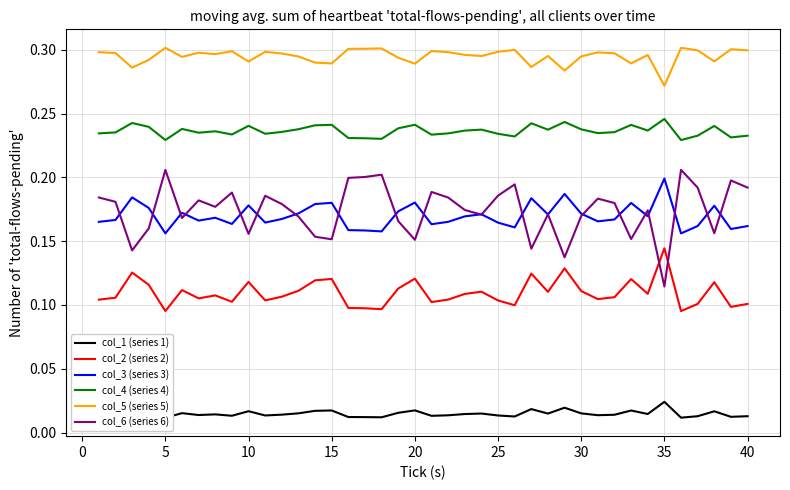

True or false: col_2 (series 2) and col_3 (series 3) cross at least once.

False